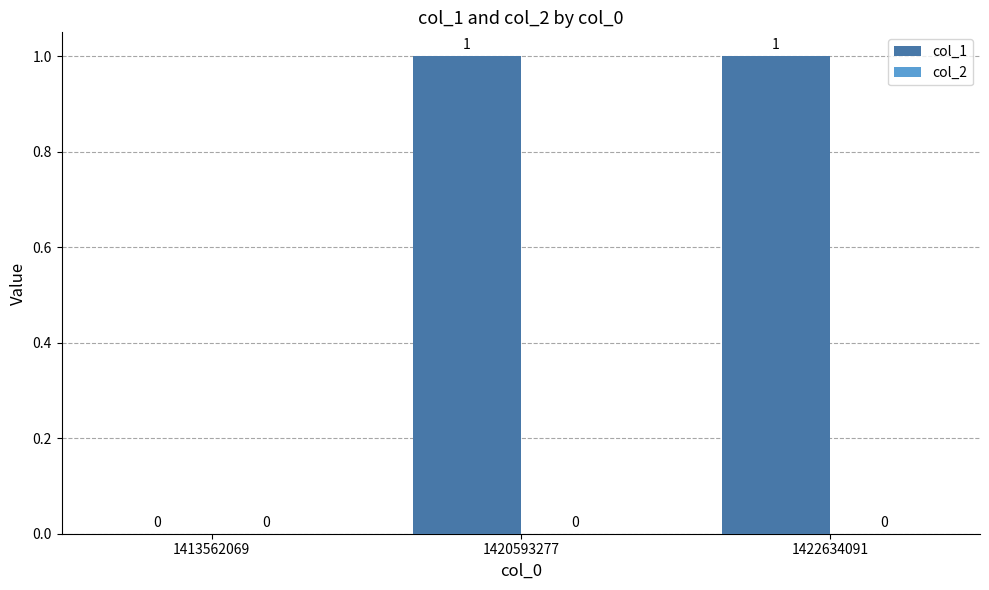

Which has a higher value, 1420593277 or 1413562069?

1420593277